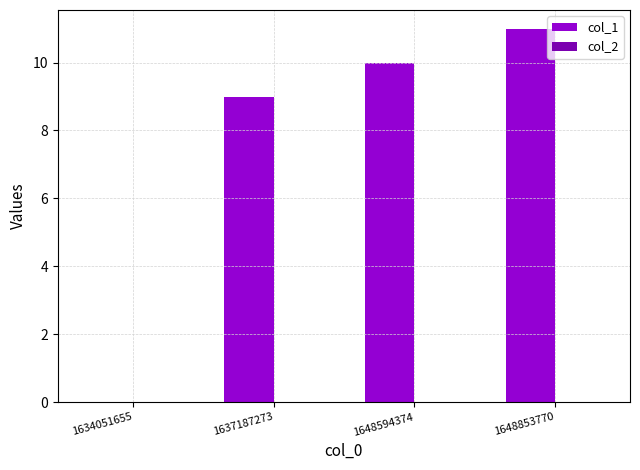

What is the sum of the values at 1637187273 and 1648594374?

19